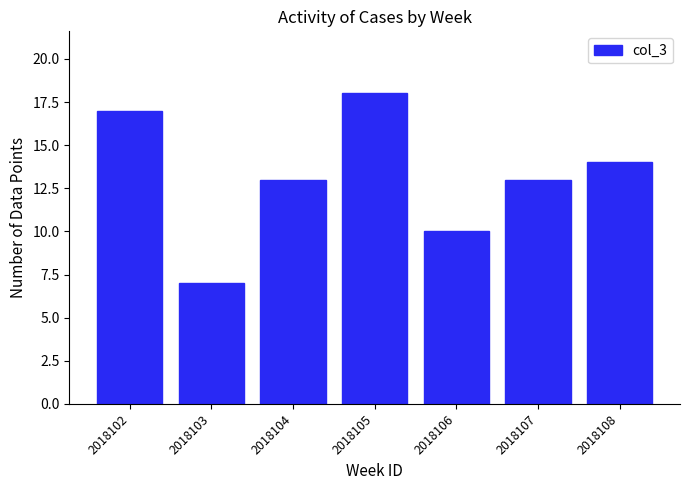

How many bars are there in total?

7